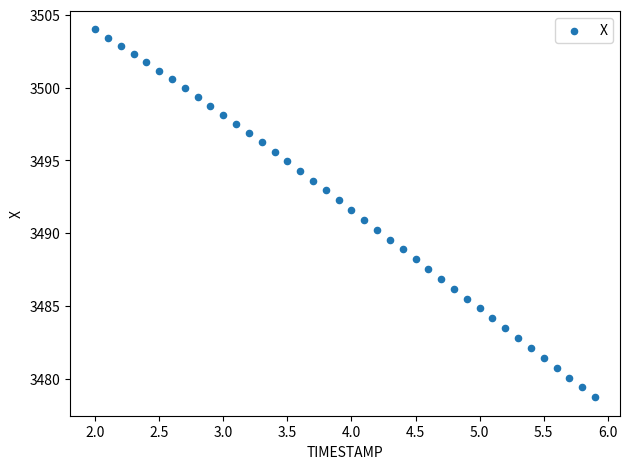

What is the range of X values (max minus min)?

3.9